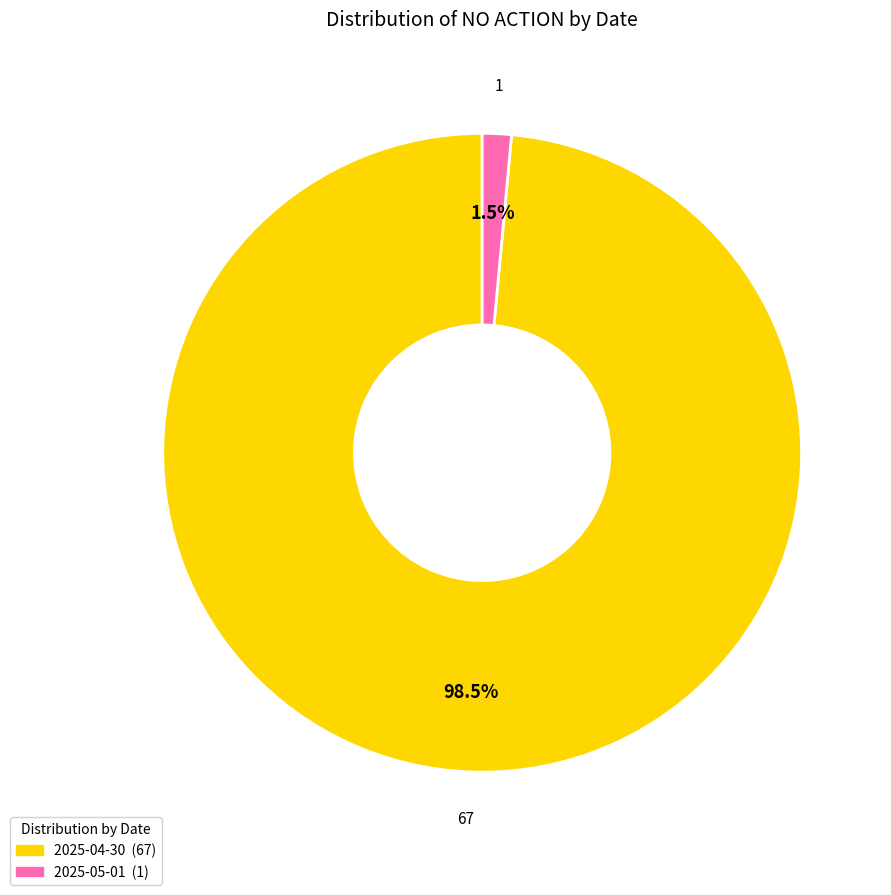

How many segments does this pie chart have?

2